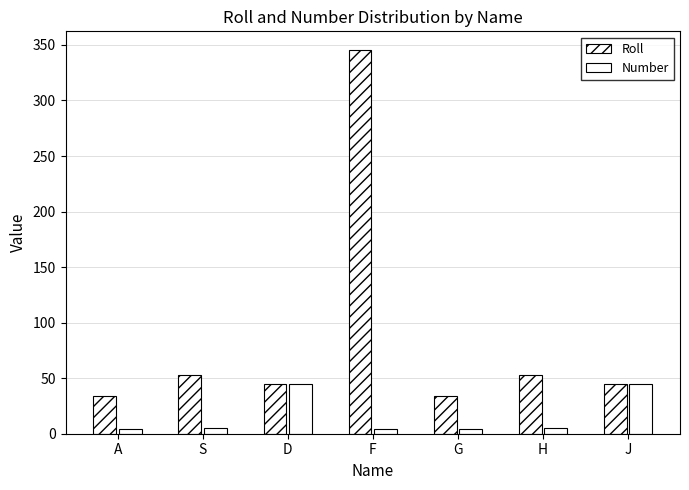

How many series are shown in this chart?

2